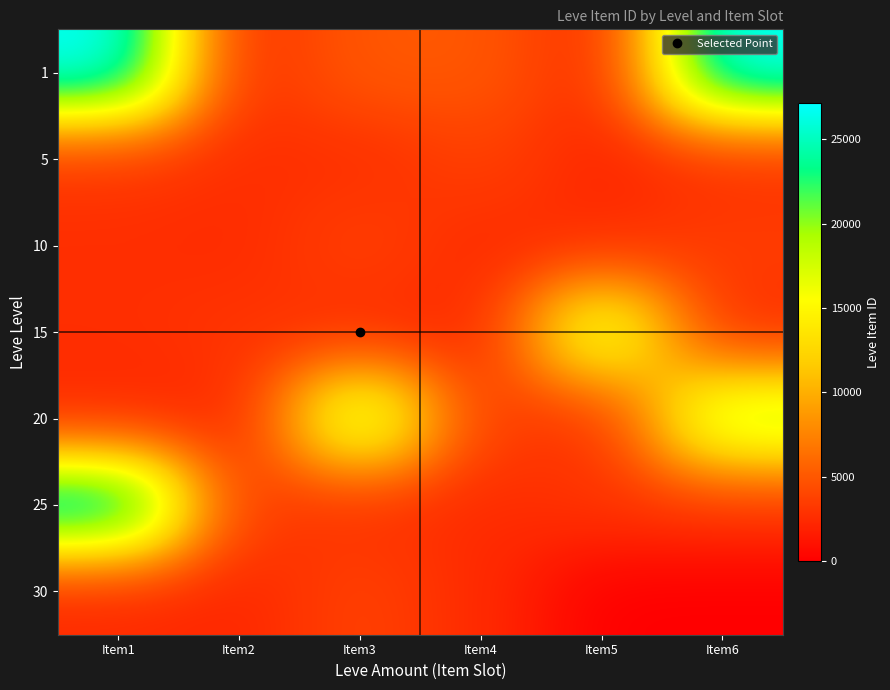

At which category is the sum across all series the highest?

Item1